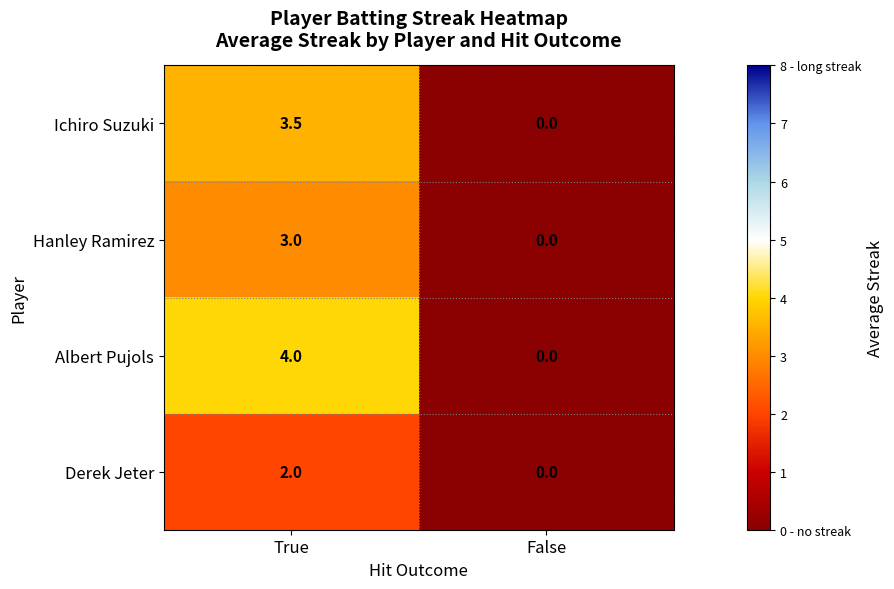

What is the sum of the Albert Pujols values at False and True?

4.0